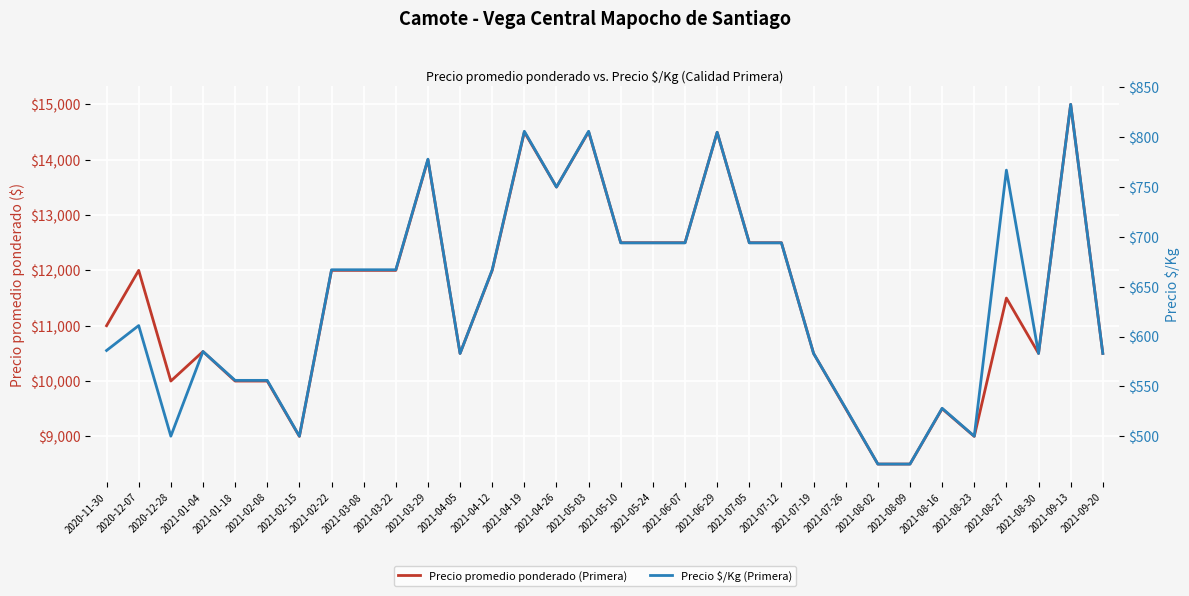

The value of Precio $/Kg (Primera) at 2021-02-15 is 324. True or false?

False